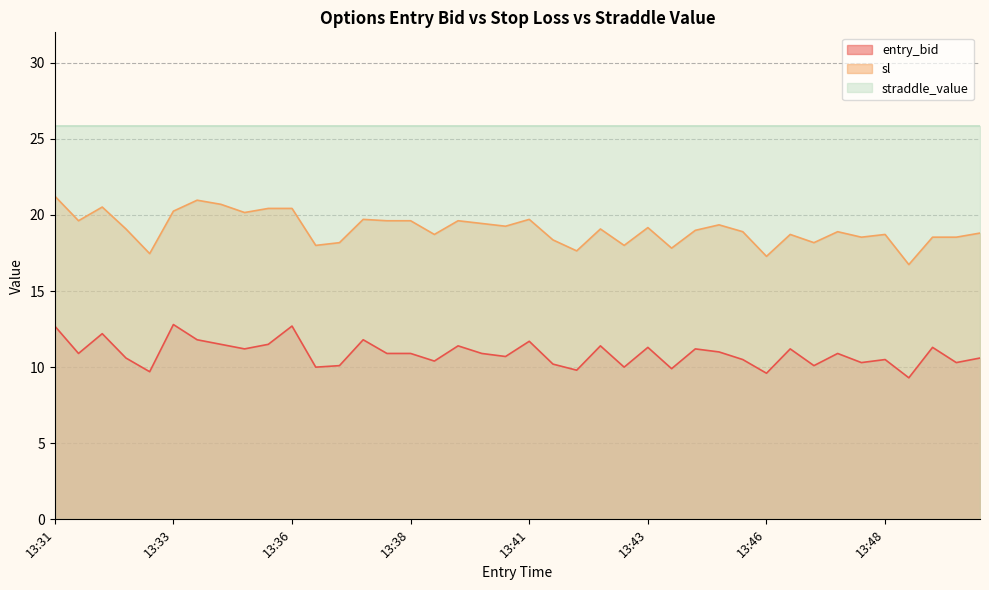

How many interior local peaks does the sl series have?

11